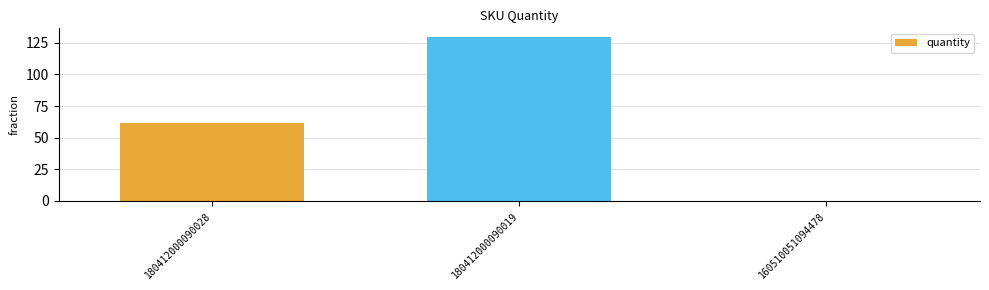

Reading left to right, extract all data points from this chart.

62	130	0